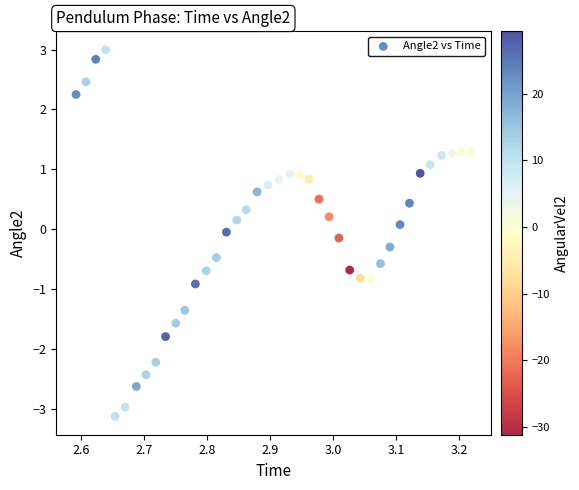

What is the range of X values (max minus min)?

0.6